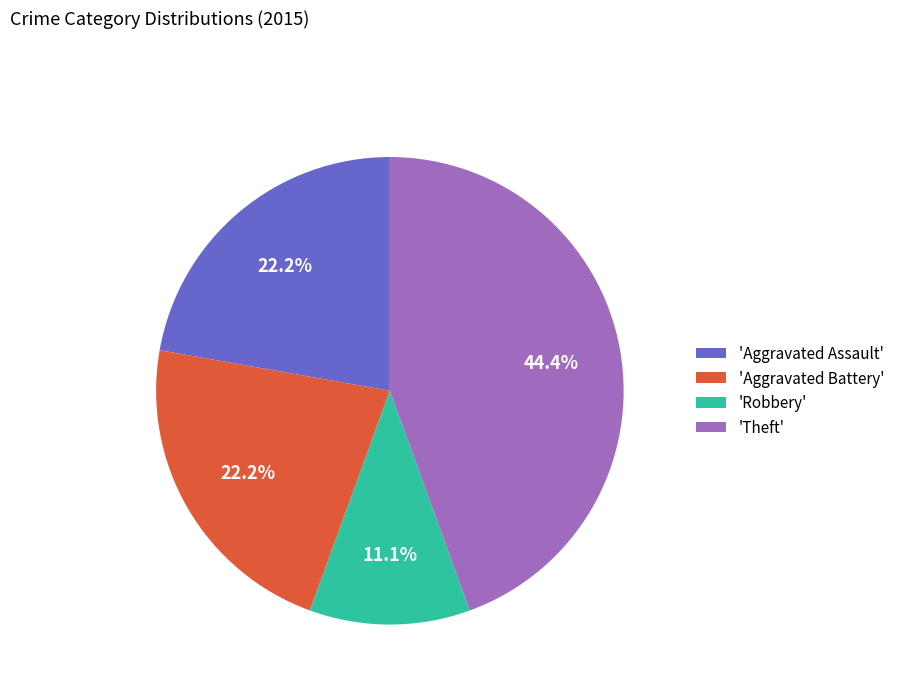

What percentage do 'Aggravated Assault' and 'Robbery' together represent?

33.3%